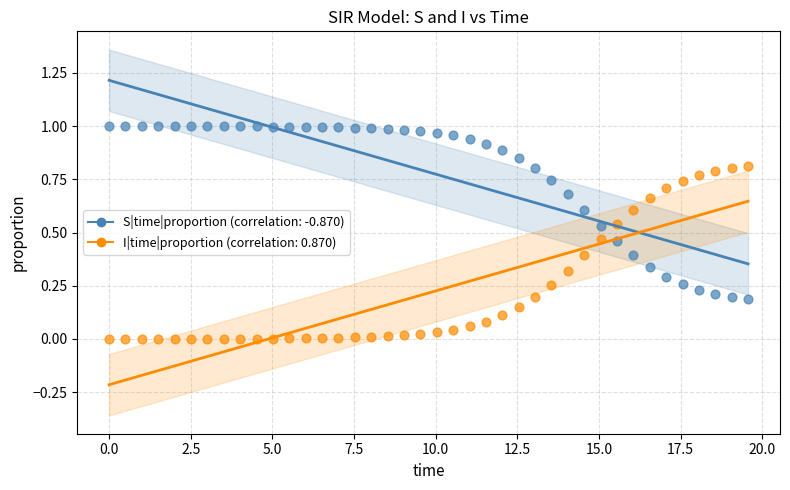

Across all data points, what is the range of X values (max minus min)?

19.6